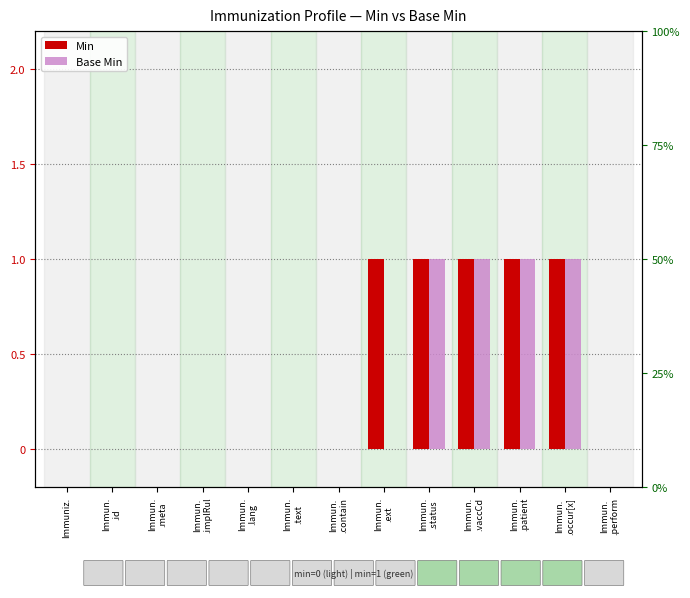

Are the bars grouped side by side (vs. stacked)?

Yes